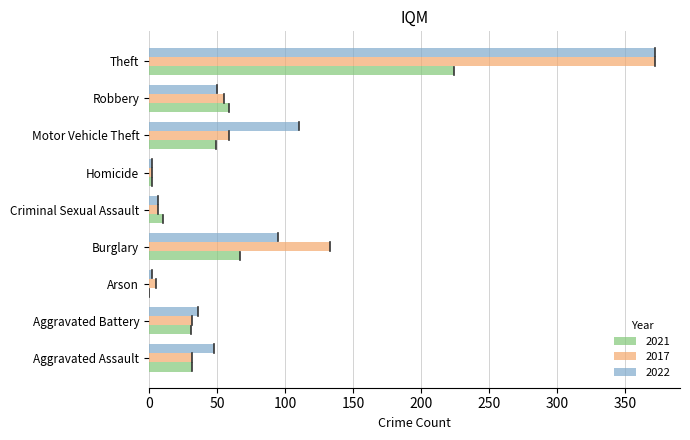

True or false: 2017 has a value of 7 at Aggravated Assault.

False